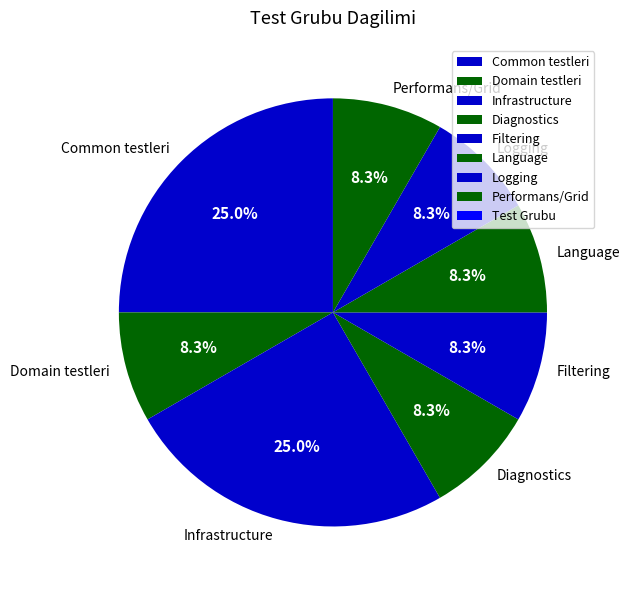

Count the number of slices in the pie.

8